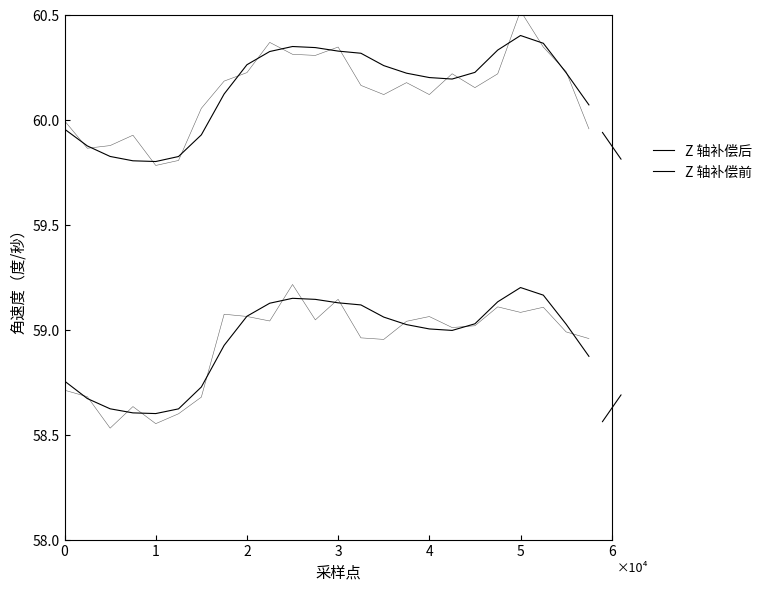

Is the value of Z 轴补偿前 at 21 greater than the value of Z 轴补偿后 at 17?

No